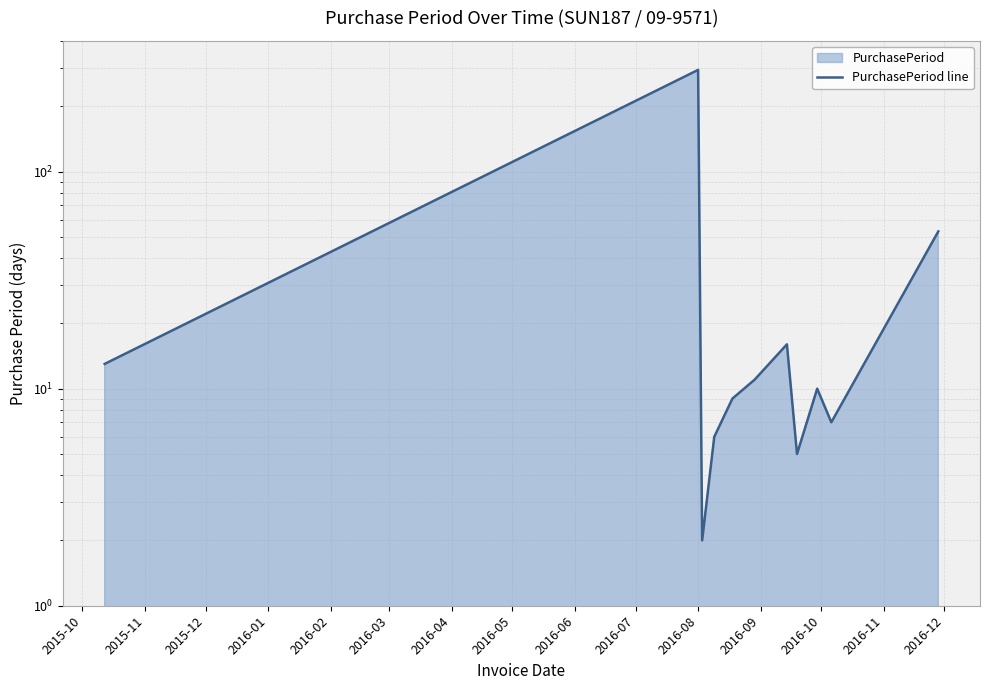

How many values exceed 10?

5